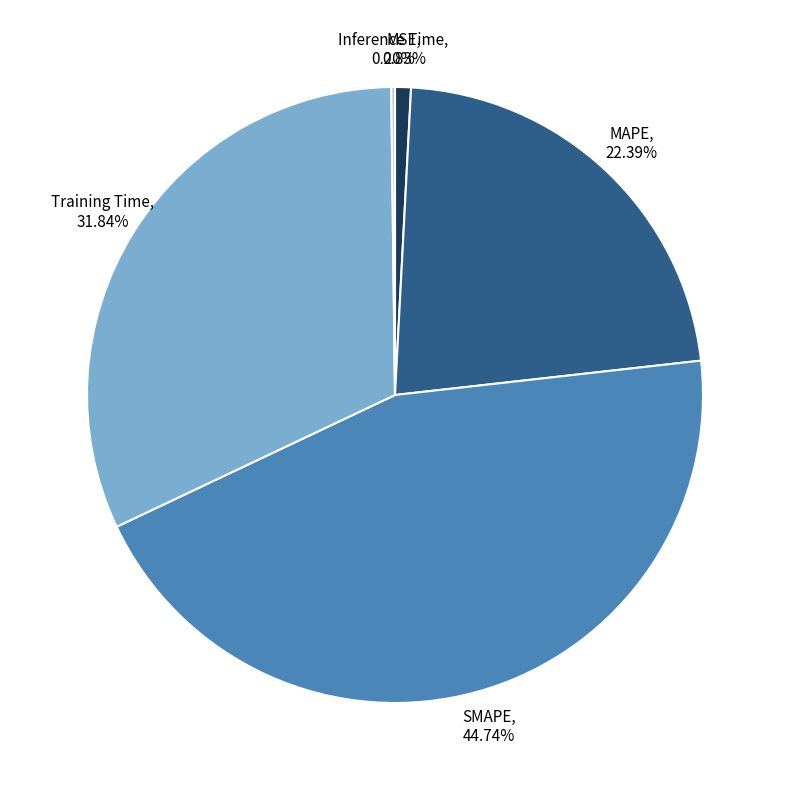

Do MSE and Training Time together represent more than half of the pie?

No